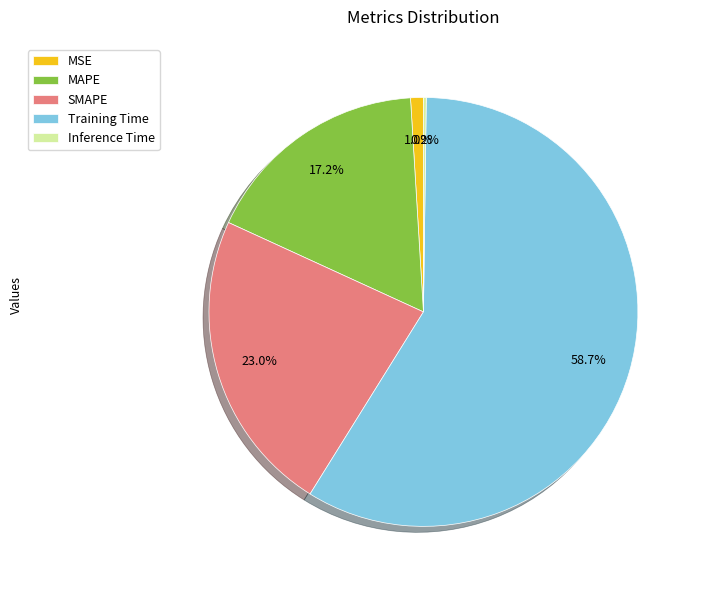

Which category has the biggest portion of the pie?

Training Time